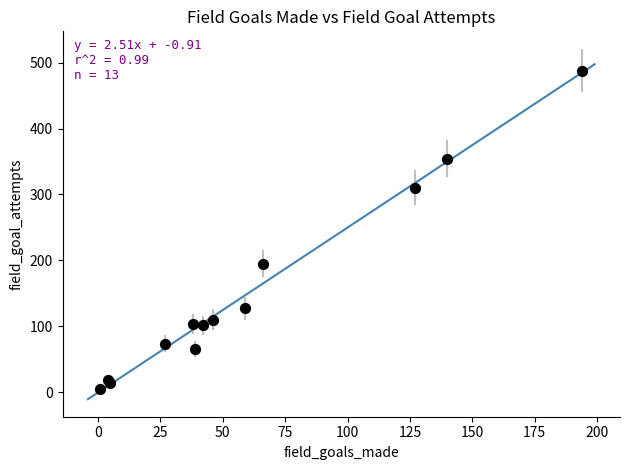

What Y value in the scatter plot is closest to 246?

195